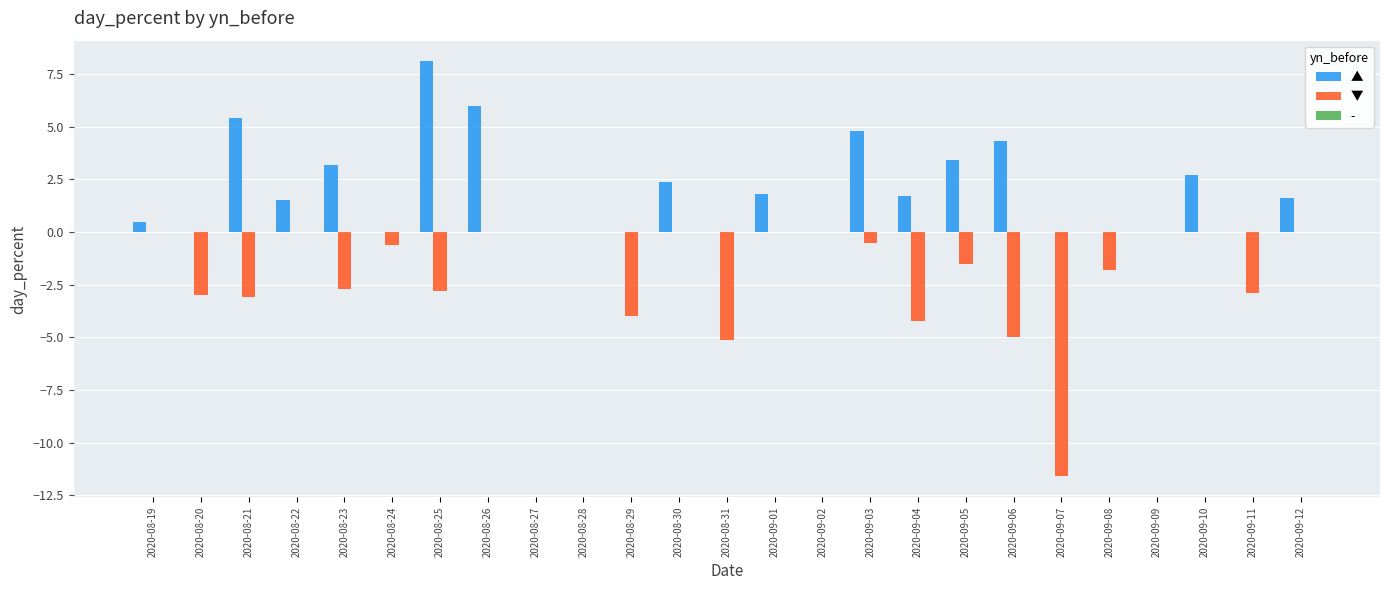

Is it true that ▲ equals 2.7 at 2020-09-10?

True